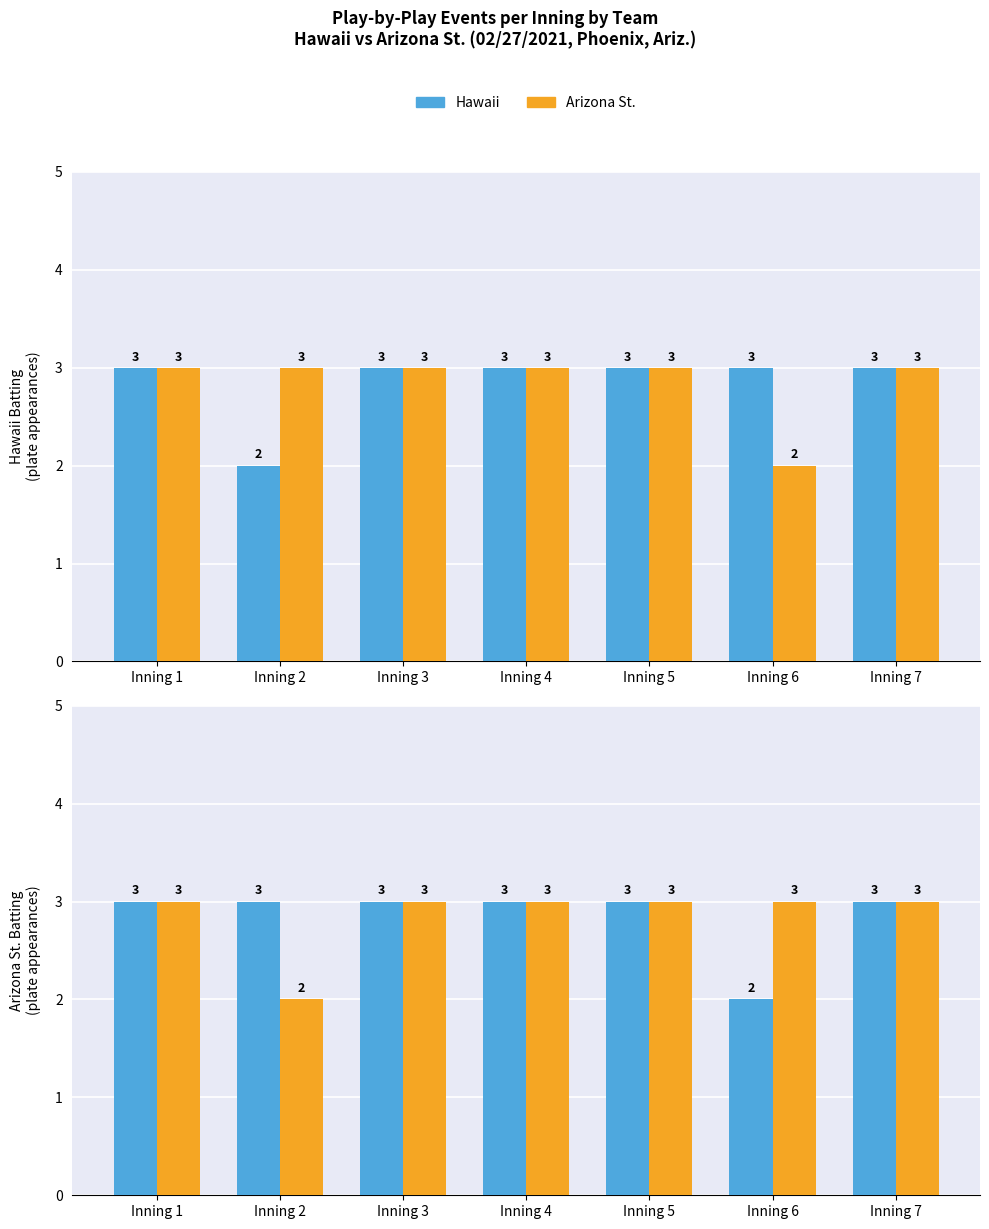

Between Inning 1 and Inning 5, which series saw the biggest shift?

Hawaii